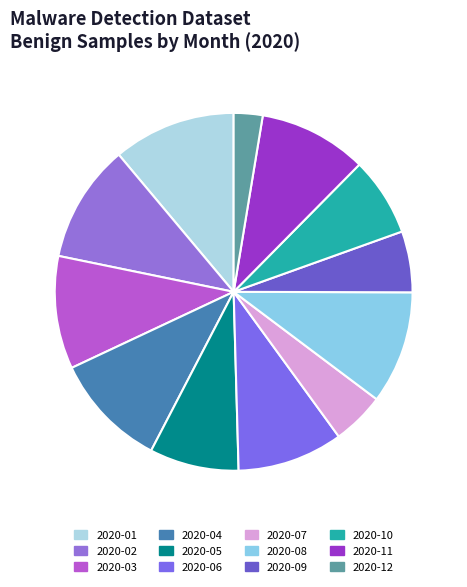

To the nearest percent, what is the difference between the largest and smallest slice percentages?

8%